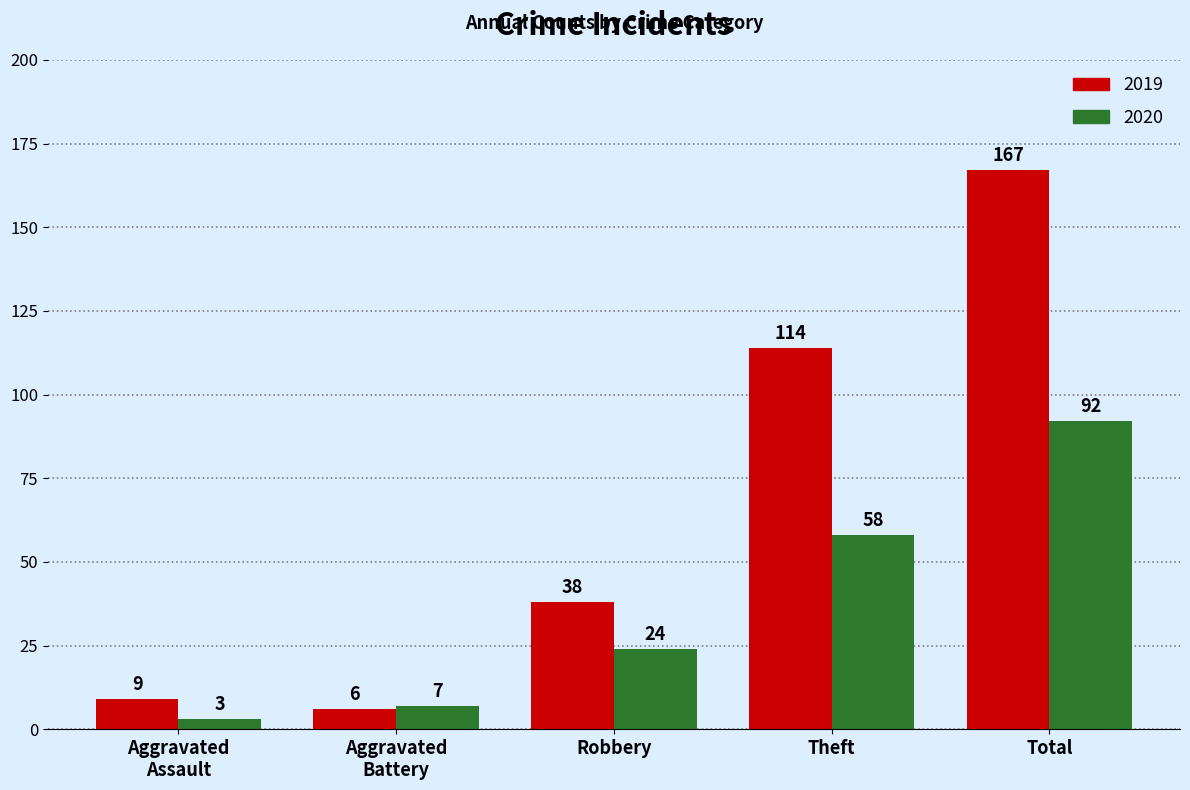

Rank the series by their average value, from lowest to highest.

2020, 2019